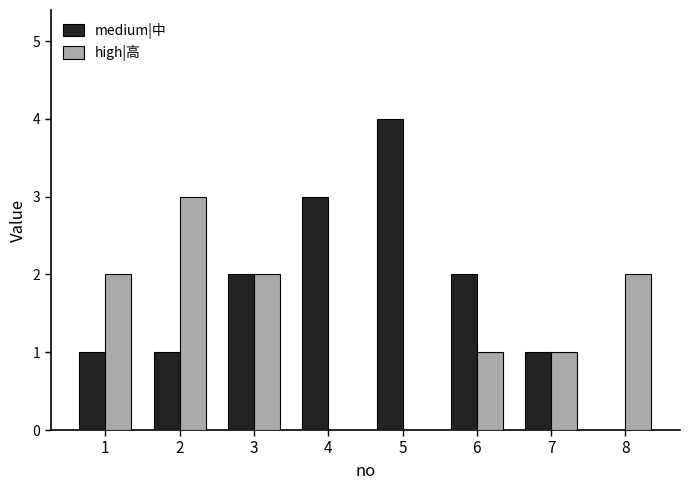

How many values in medium|中 are above zero?

7